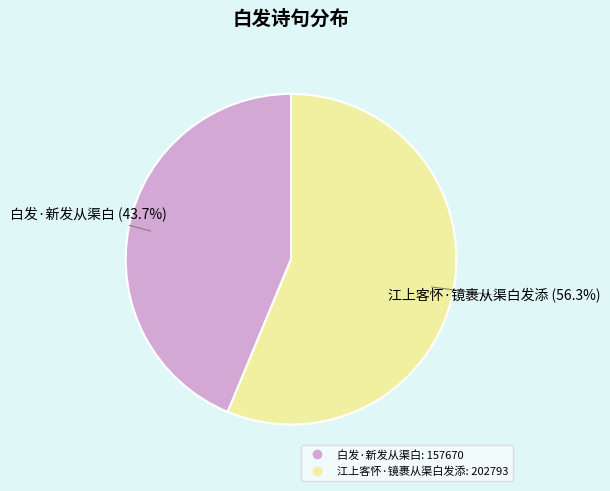

Combined, what portion of the pie is 白发·新发从渠白 and 江上客怀·镜裹从渠白发添?

100.0%